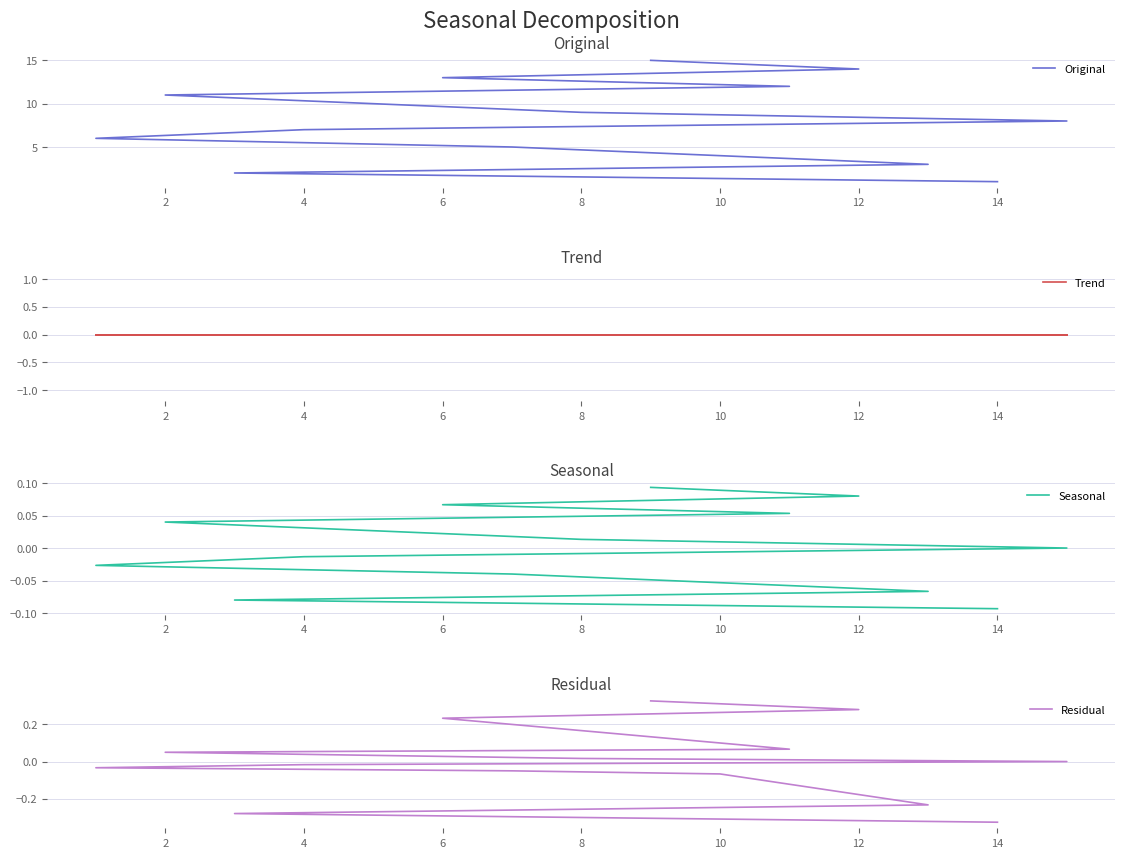

True or false: Original and Trend intersect in this chart.

False